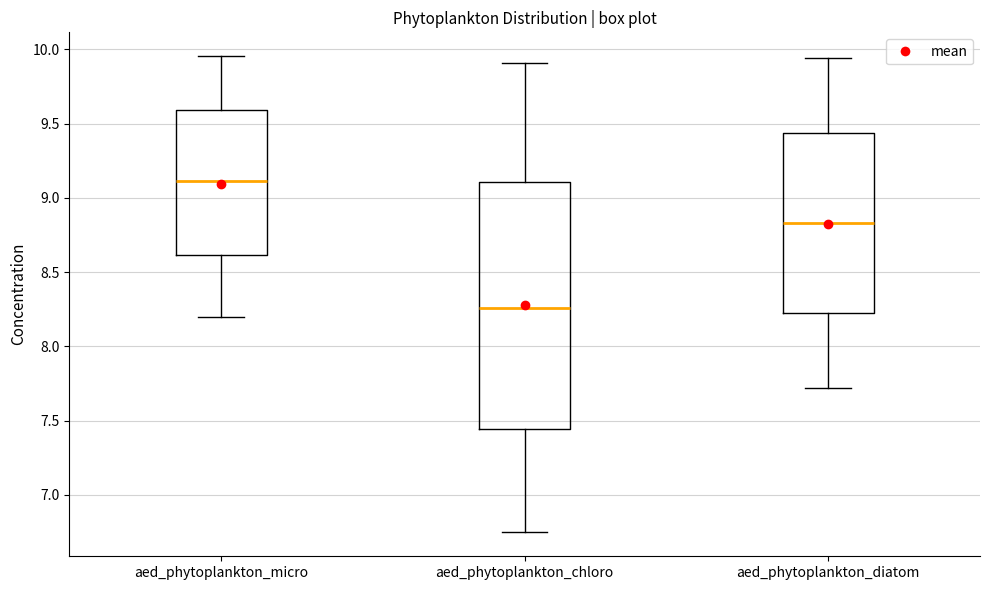

Where is the upper edge of the box for aed_phytoplankton_diatom on the y-axis? The values are not printed on the chart, so give them approximately, as read against the axis.

9.45